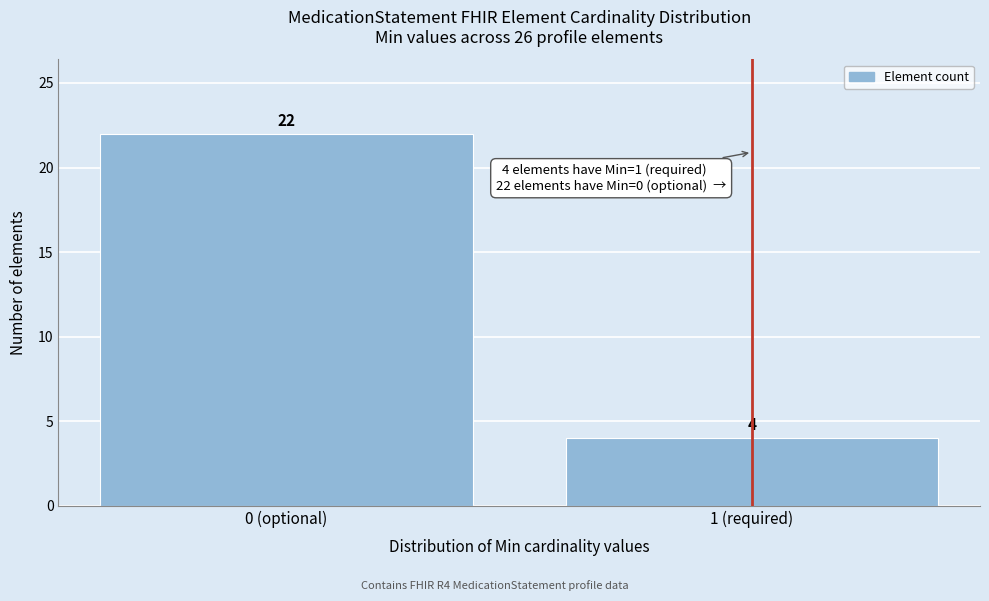

Reading left to right, transcribe all the data shown in this chart.

0 (optional)=22	1 (required)=4